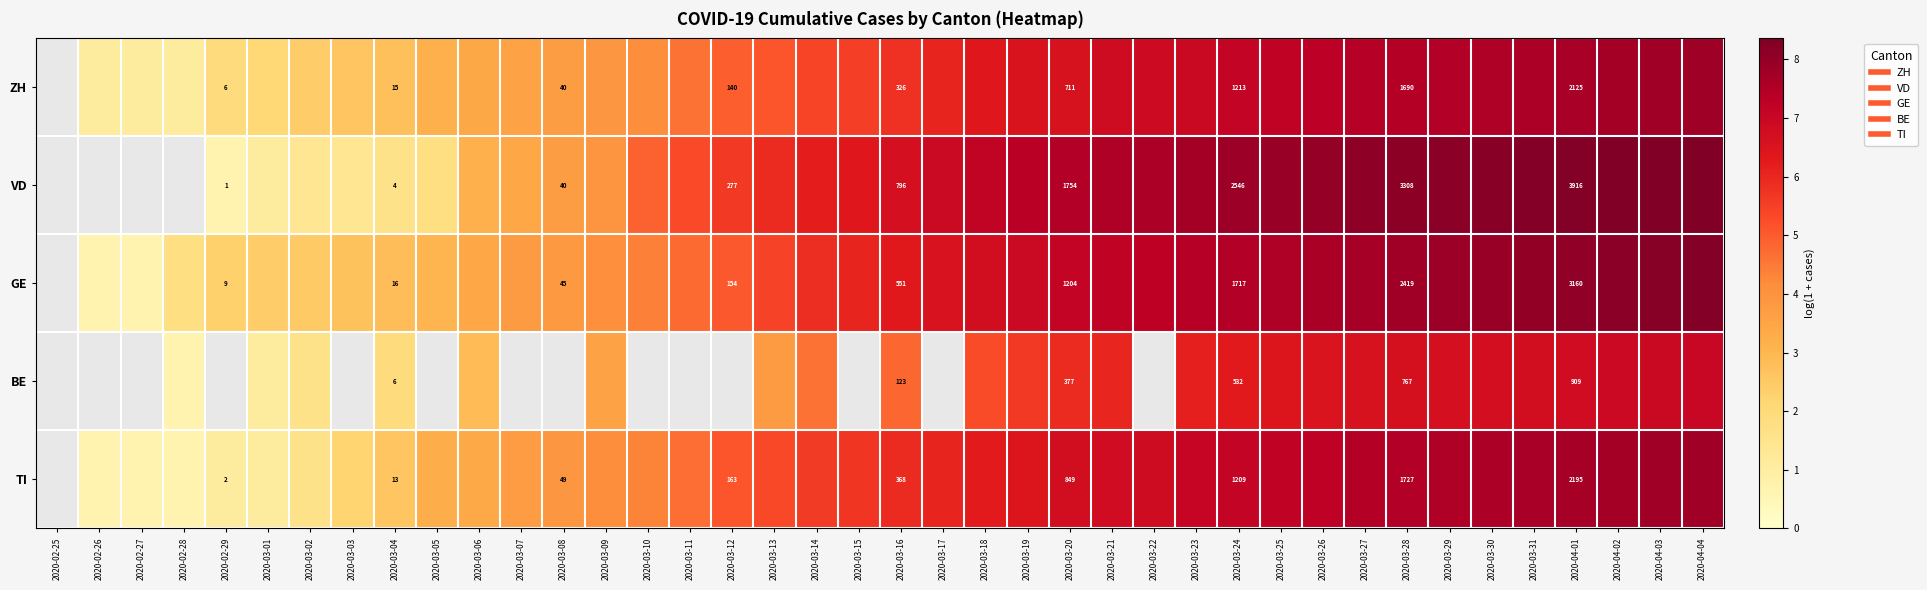

Rank the categories by GE value from highest to lowest.

2020-04-04, 2020-04-03, 2020-04-02, 2020-04-01, 2020-03-31, 2020-03-30, 2020-03-29, 2020-03-28, 2020-03-27, 2020-03-26, 2020-03-25, 2020-03-24, 2020-03-23, 2020-03-22, 2020-03-21, 2020-03-20, 2020-03-19, 2020-03-18, 2020-03-17, 2020-03-16, 2020-03-15, 2020-03-14, 2020-03-13, 2020-03-12, 2020-03-11, 2020-03-10, 2020-03-09, 2020-03-08, 2020-03-07, 2020-03-06, 2020-03-05, 2020-03-04, 2020-03-03, 2020-03-02, 2020-03-01, 2020-02-29, 2020-02-28, 2020-02-25, 2020-02-26, 2020-02-27